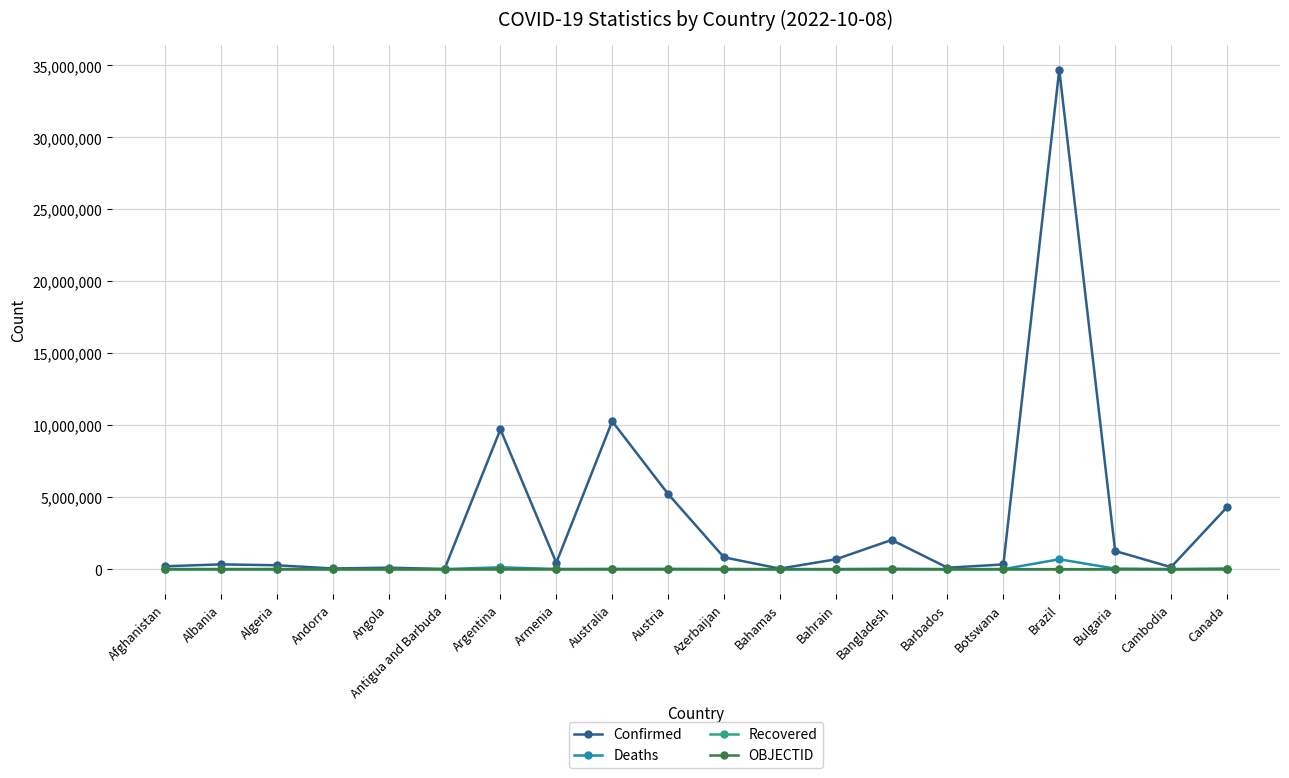

Is the value of Confirmed at Armenia greater than the value of Recovered at Angola?

Yes